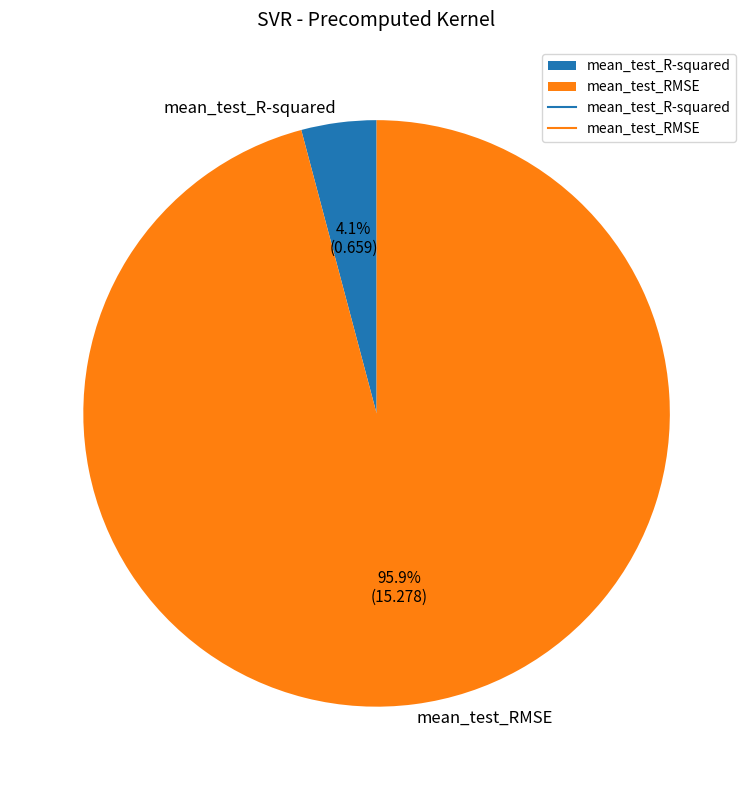

True or false: mean_test_RMSE accounts for 96% of the total.

True